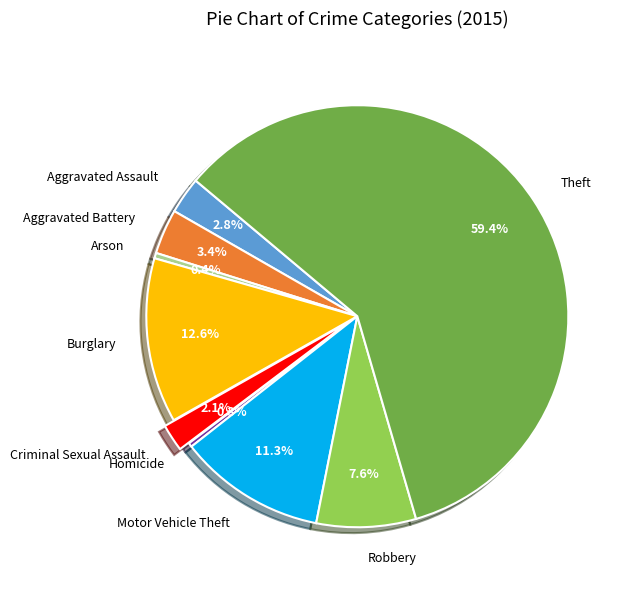

How many slices are in this pie chart?

9